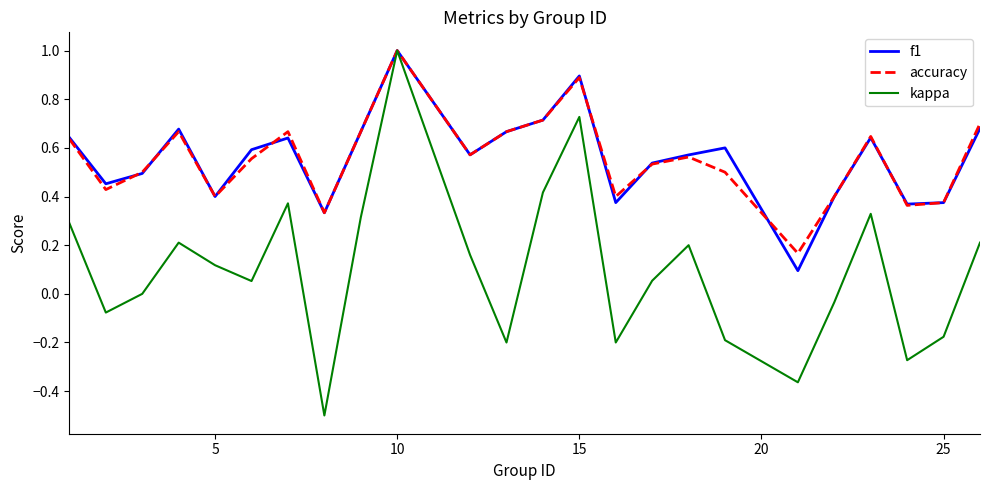

What is the smallest value displayed?

-0.5